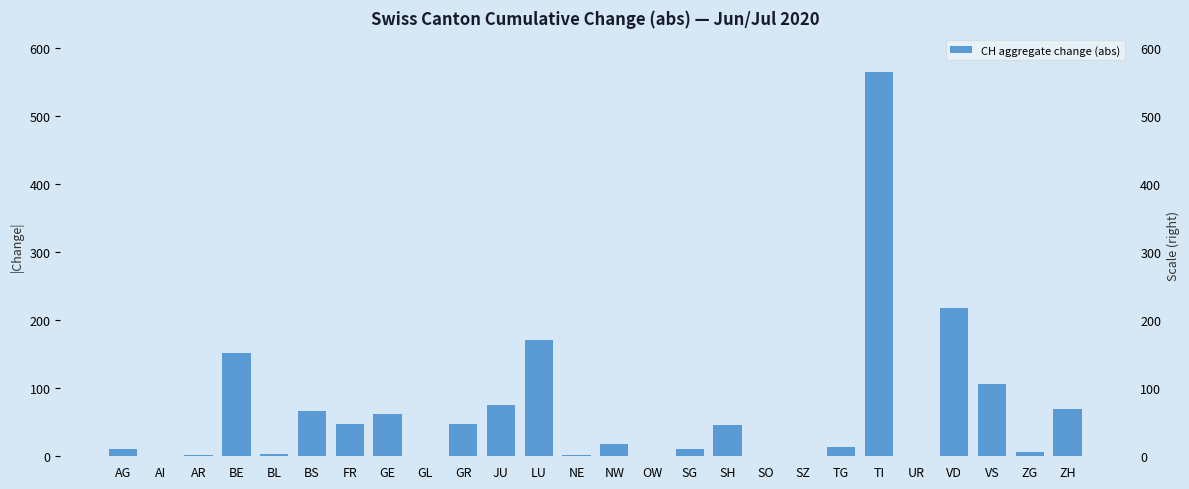

True or false: the data shows 0 at UR.

True